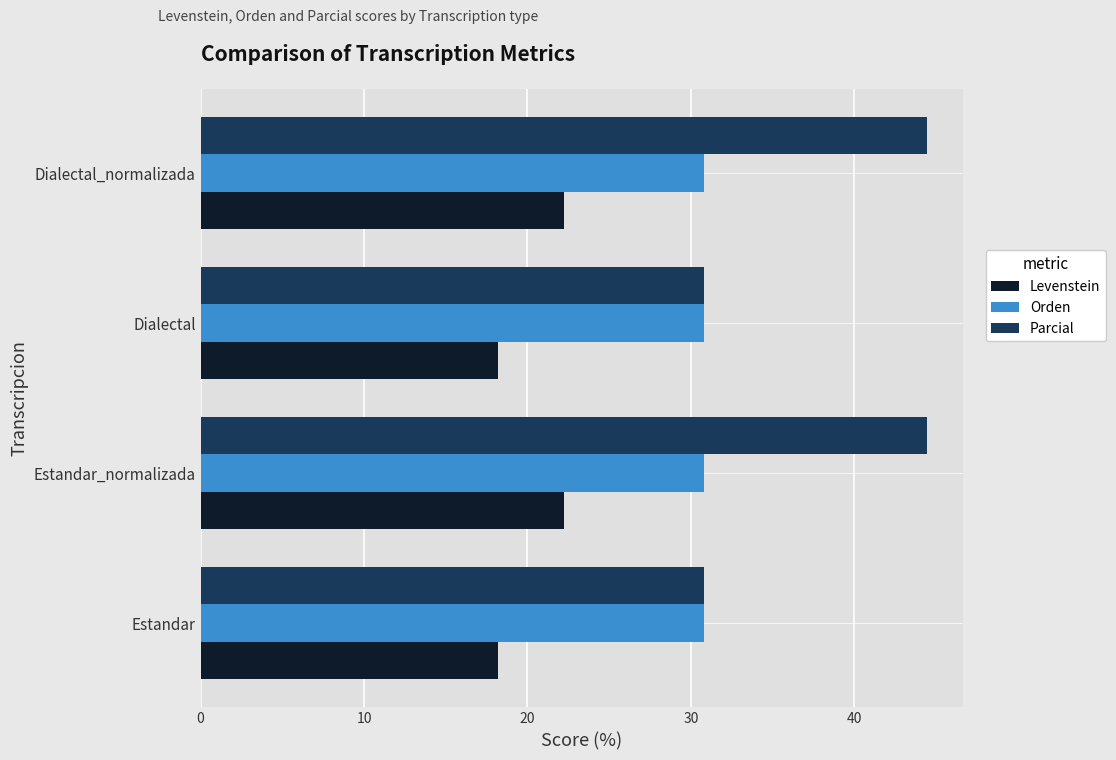

Which series has the widest spread of values?

Parcial